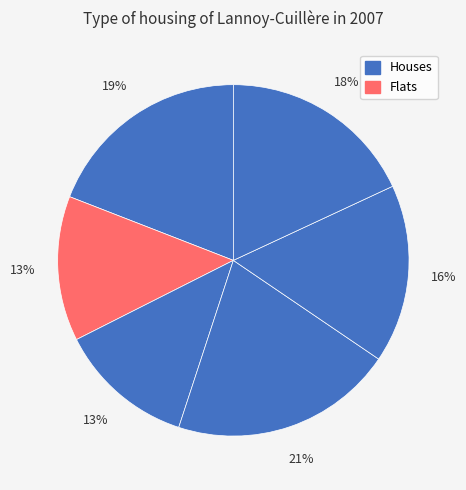

How many segments does this pie chart have?

6